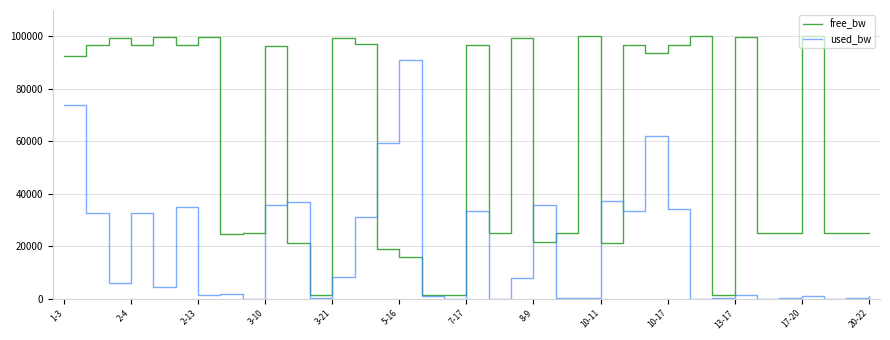

List the series in order of their peak value, highest first.

free_bw, used_bw